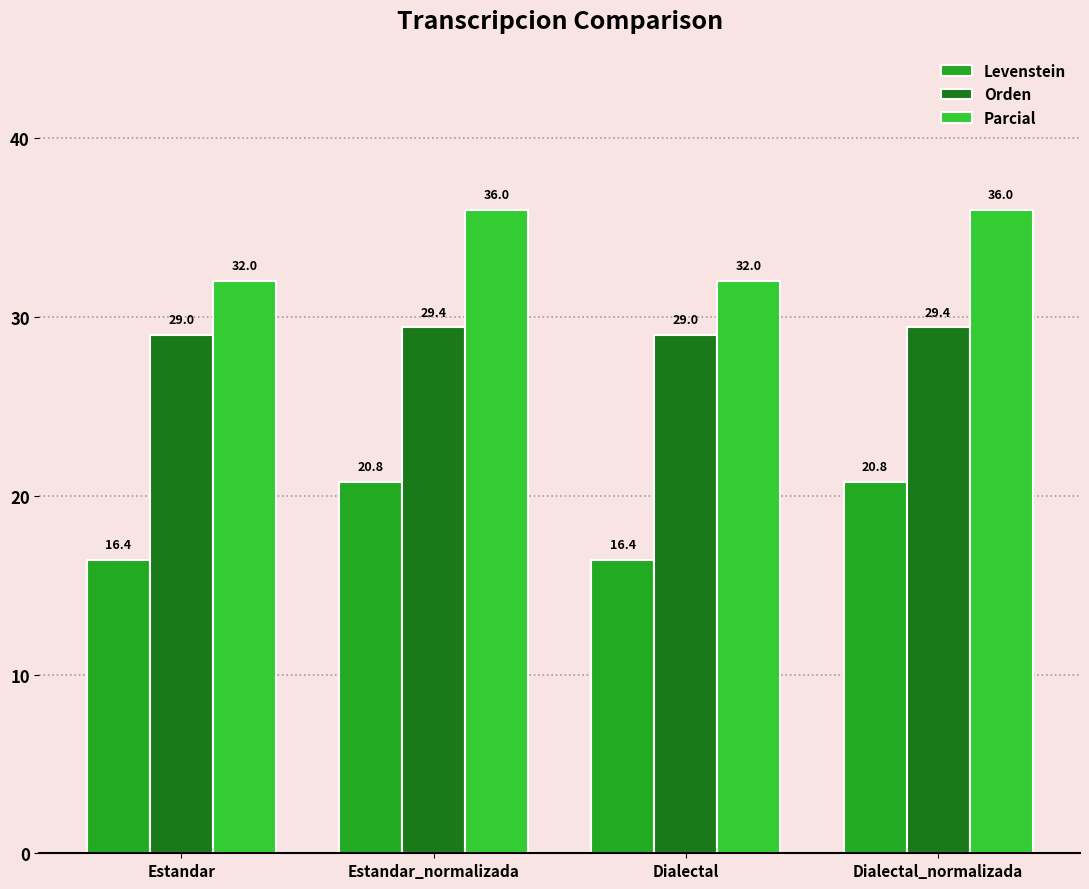

At Dialectal_normalizada, list the series in order from largest to smallest.

Parcial, Orden, Levenstein